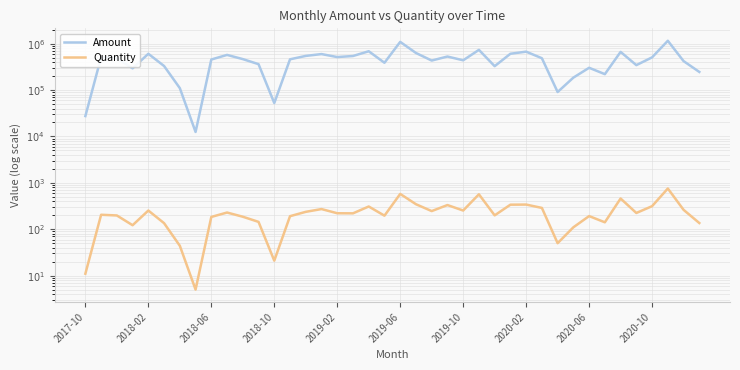

How many series are shown in this chart?

2